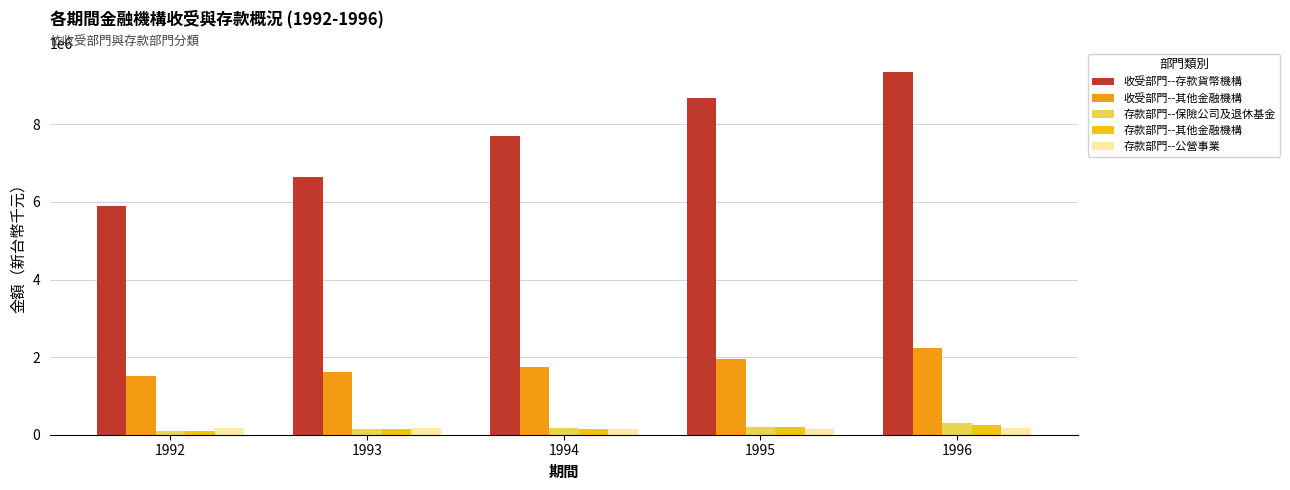

What is the sum of all 存款部門--其他金融機構 values?

857623